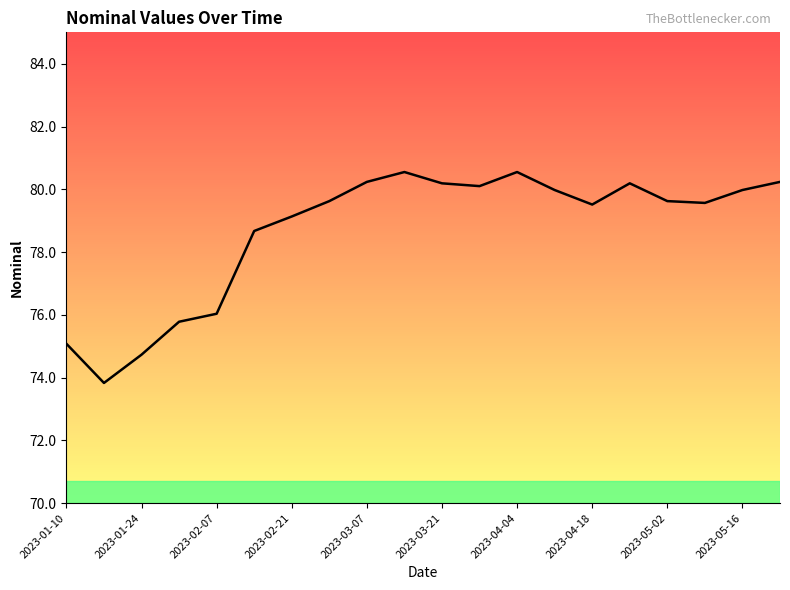

Is this an area chart (filled region under the line)?

No